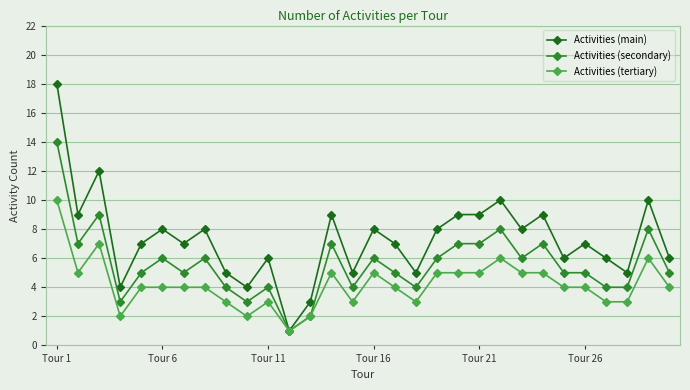

Which series has the widest spread of values?

Activities (main)